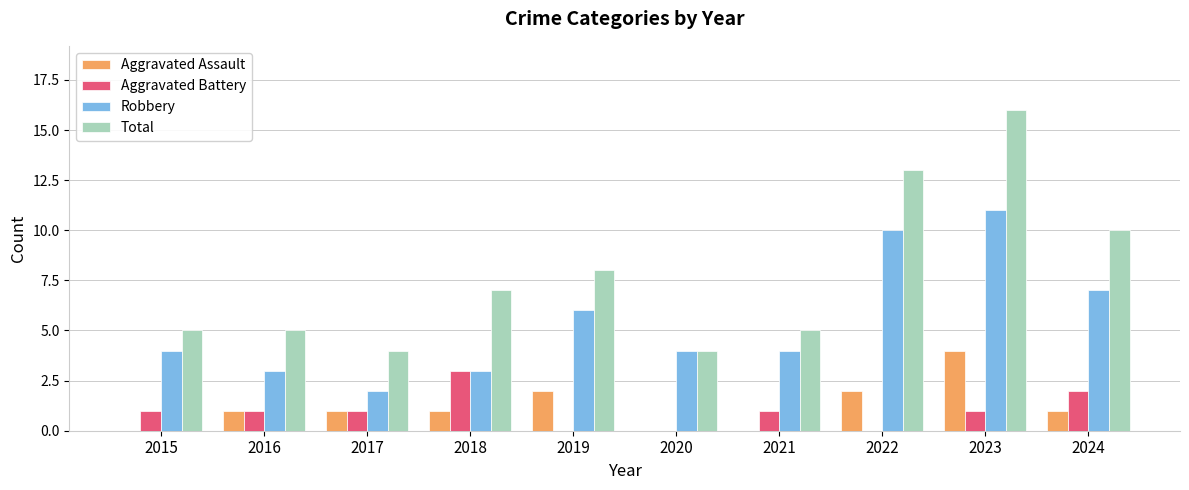

Reading left to right, what are all the values shown in this chart?

Aggravated Assault: 0	1	1	1	2	0	0	2	4	1
Aggravated Battery: 1	1	1	3	0	0	1	0	1	2
Robbery: 4	3	2	3	6	4	4	10	11	7
Total: 5	5	4	7	8	4	5	13	16	10